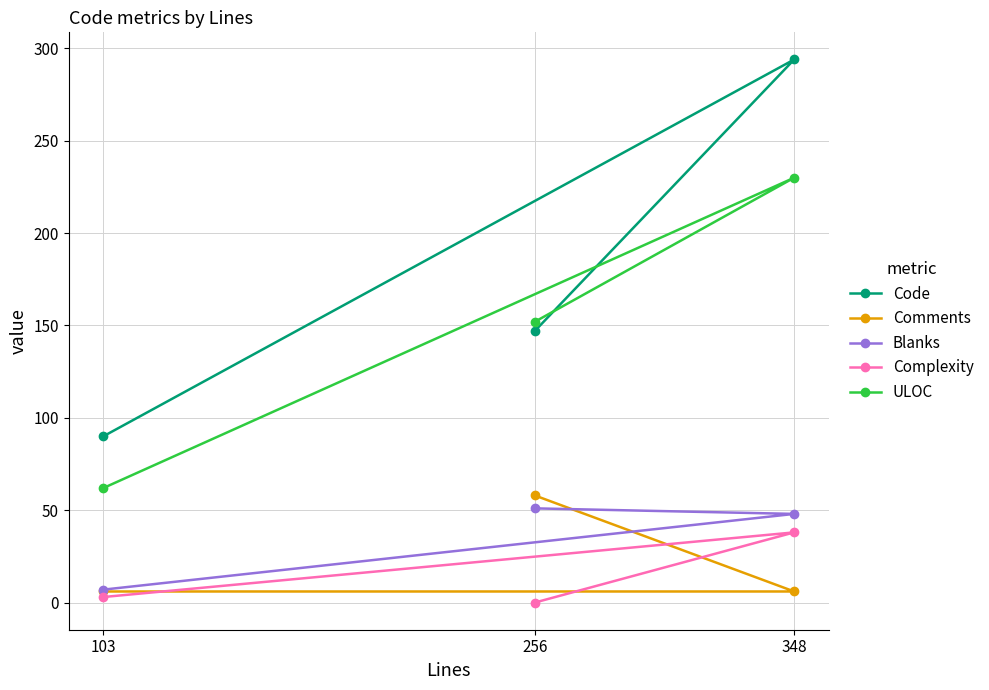

Between 256 and 348, which series saw the biggest shift?

Code